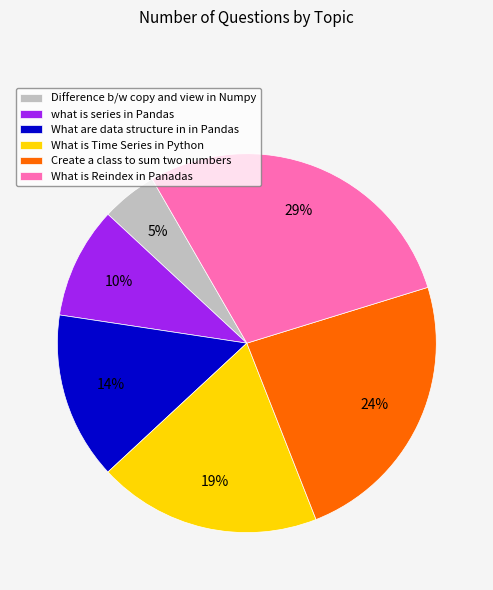

Is there any slice that represents more than half of the pie?

No